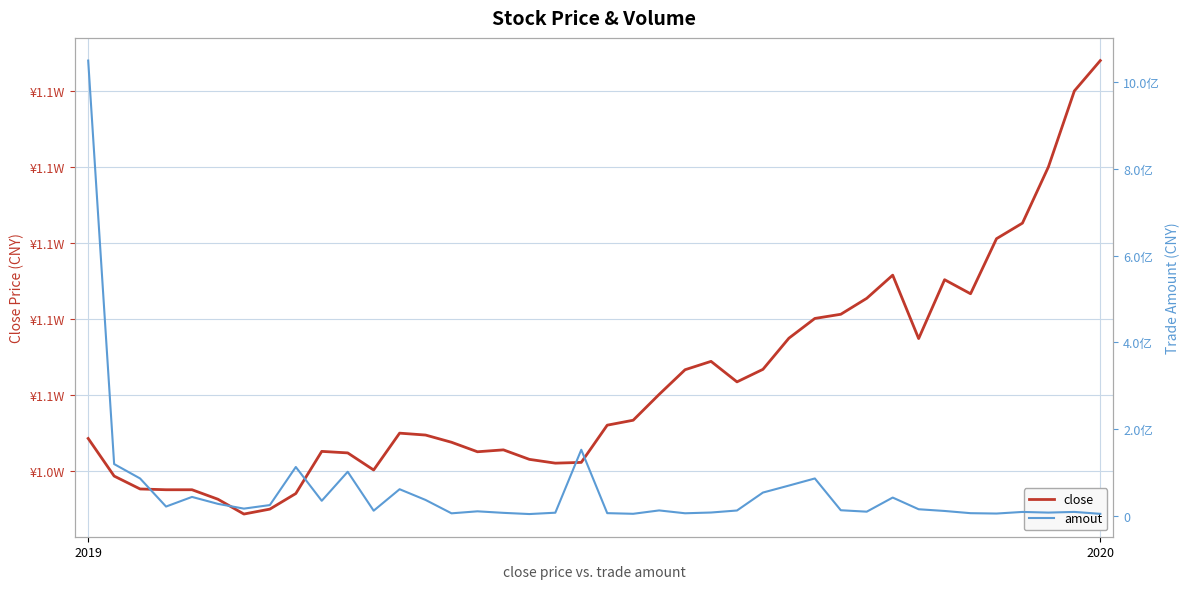

Which series has the largest total across all categories?

amout